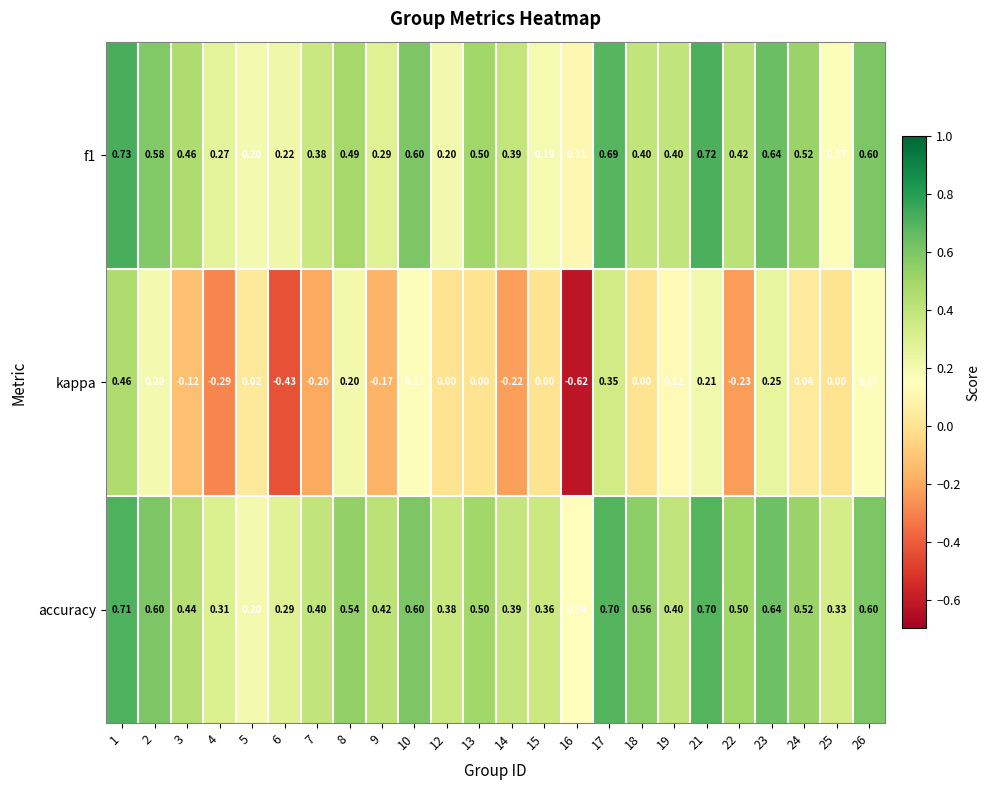

Which series changed the most between 7 and 14?

kappa